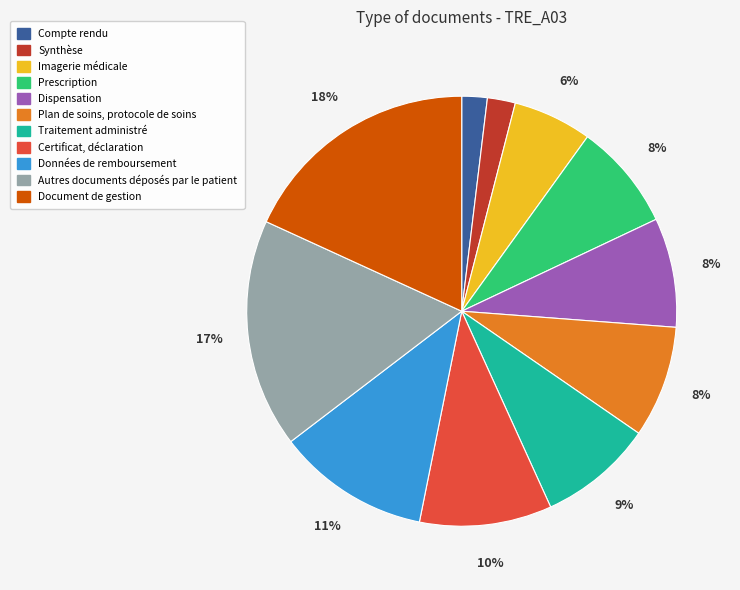

Which category has the biggest portion of the pie?

Document de gestion